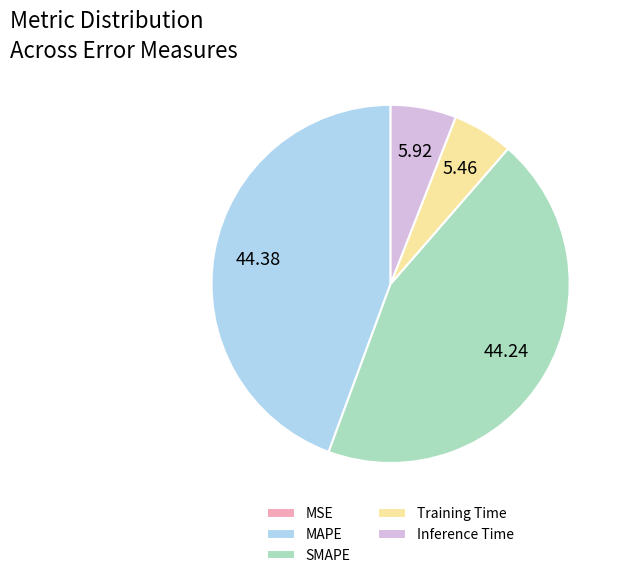

Is Training Time the majority of the pie?

No